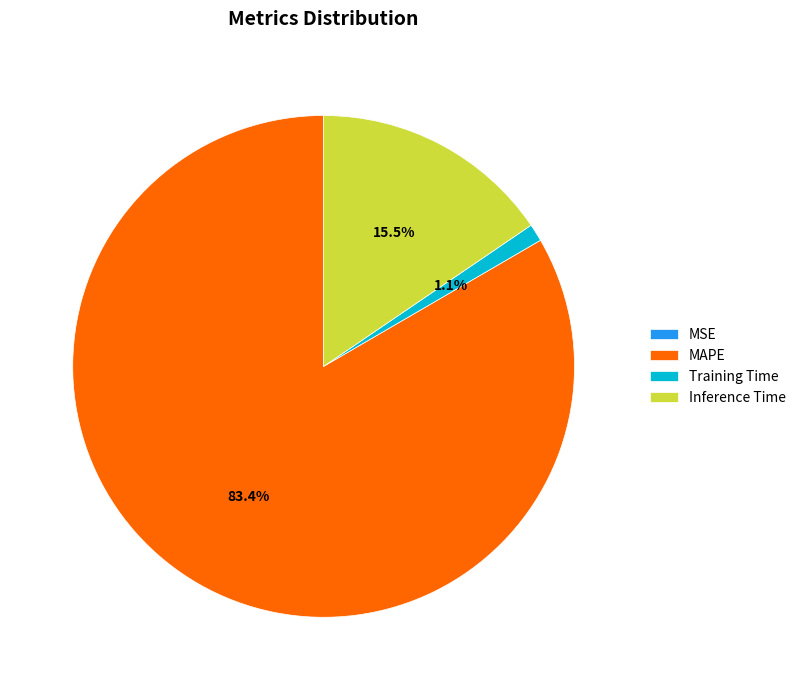

Which category has the biggest portion of the pie?

MAPE